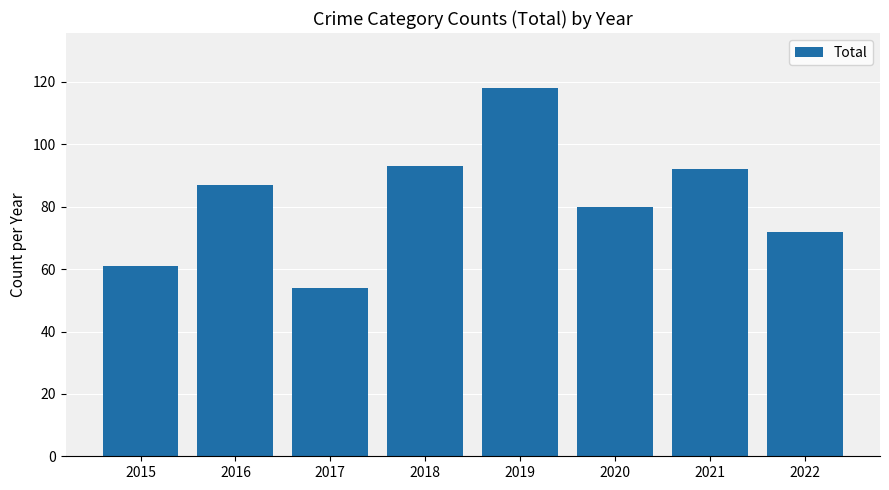

How many data points does each series have?

8